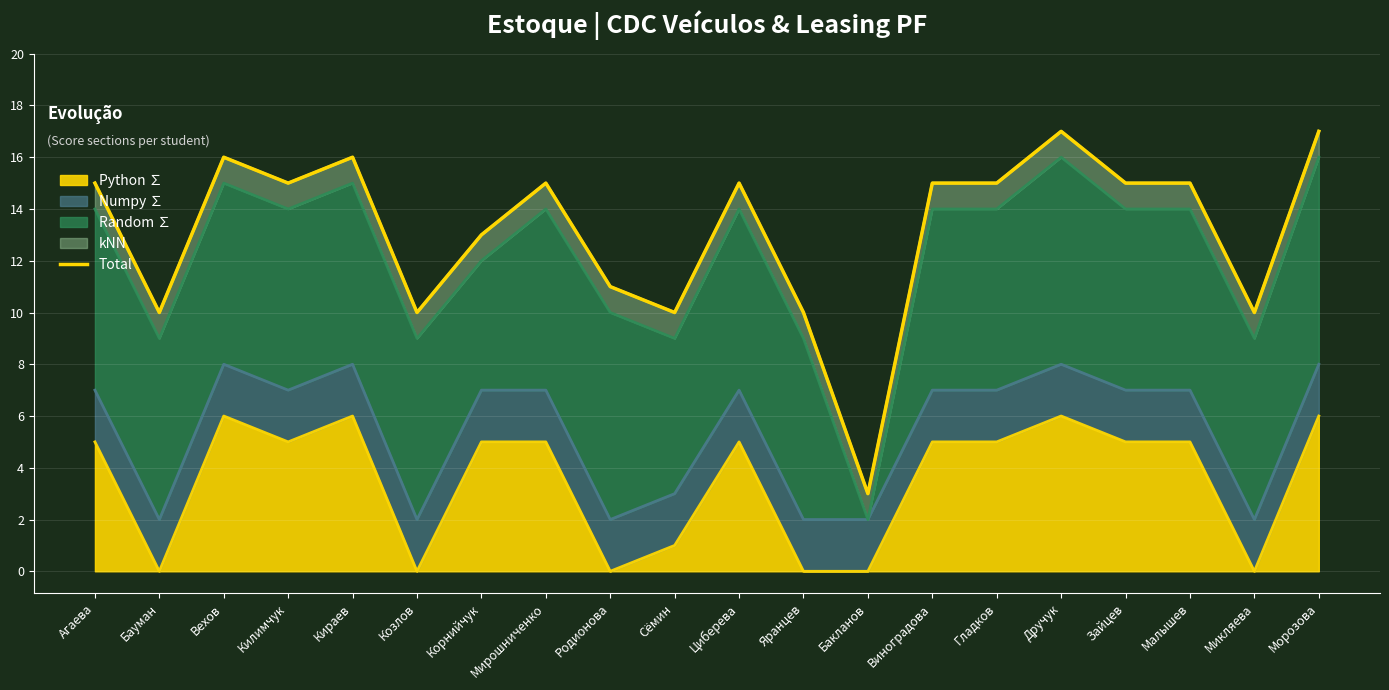

What is the difference between the maximum and minimum values?

14